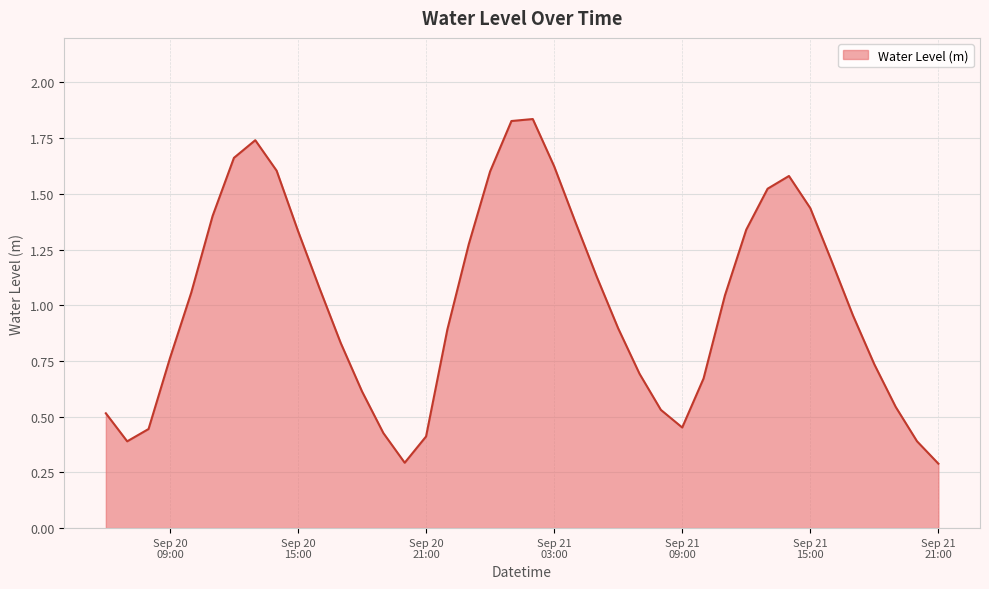

What is the smallest value displayed?

0.3